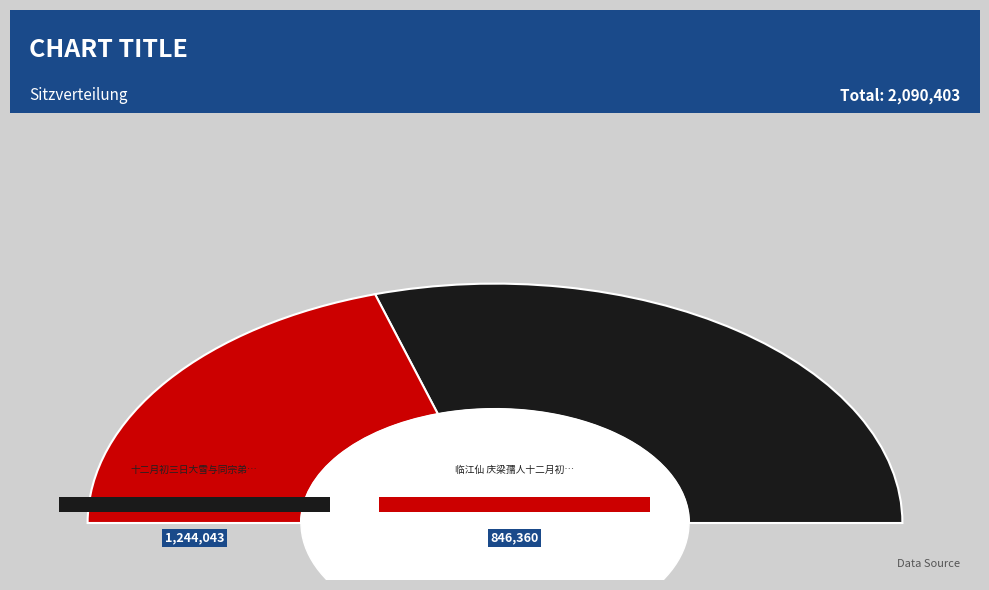

True or false: 临江仙 庆梁孺人十二月初三 accounts for 54% of the total.

False